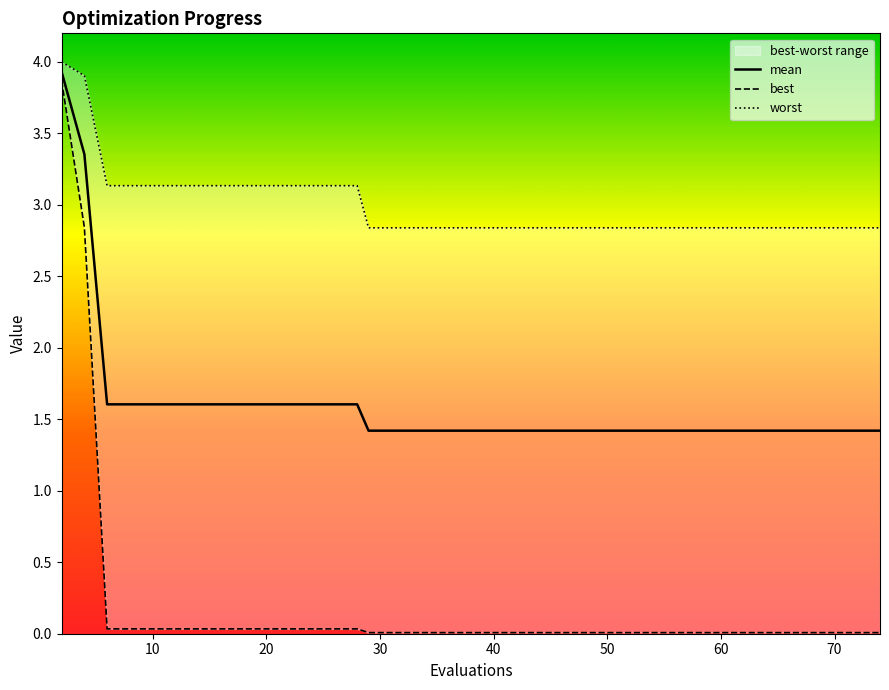

What is the highest value of the mean series?

3.9